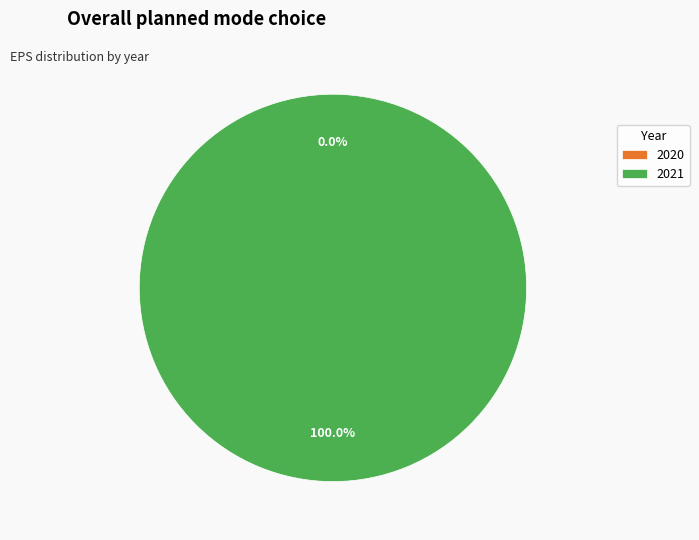

Do 2020 and 2021 together represent more than half of the pie?

Yes